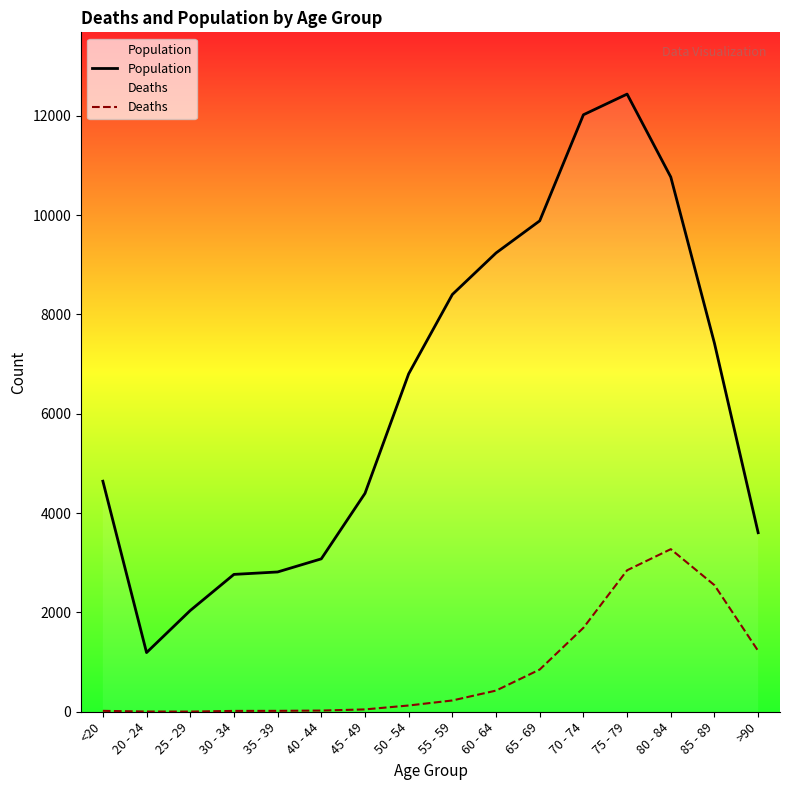

At 50 - 54, list the series in order from smallest to largest.

Deaths, Population